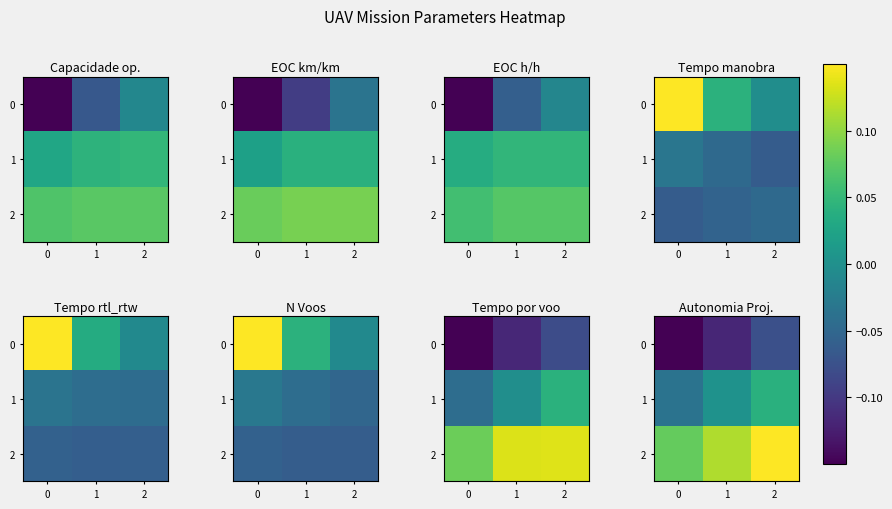

How many categories are shown in the chart?

3